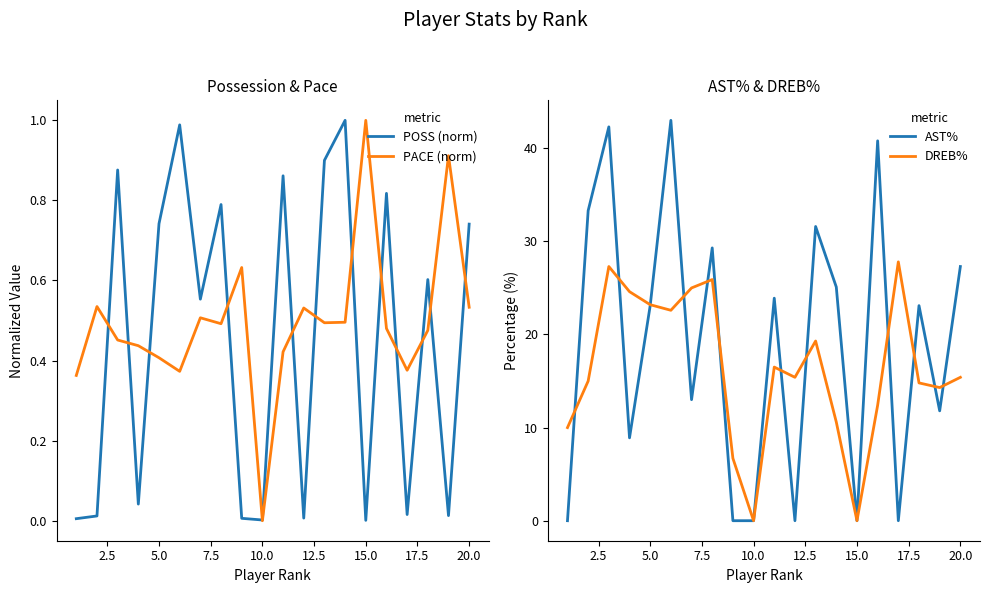

How many categories are shown in the chart?

20